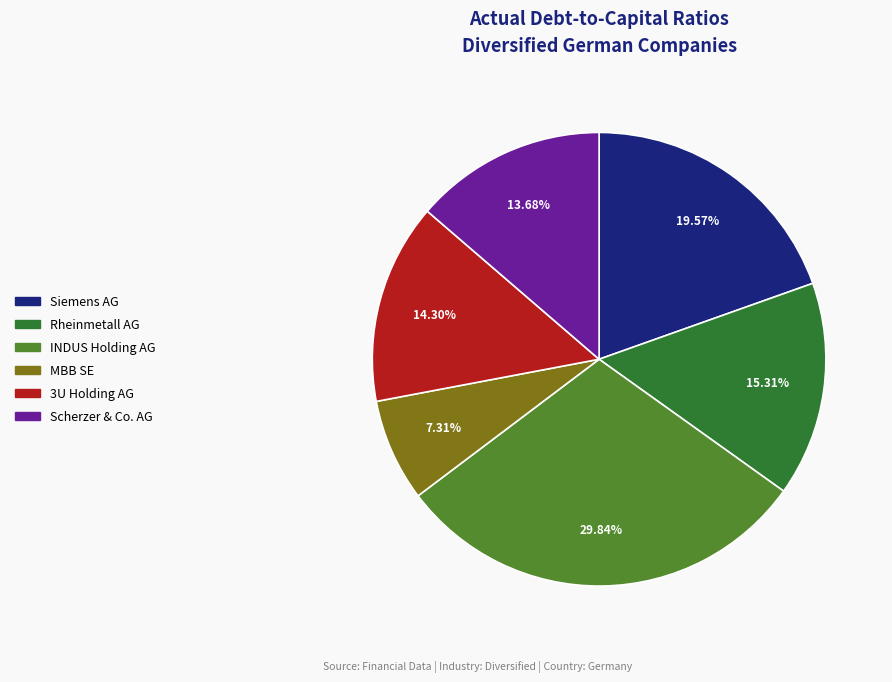

What percentage is the 3U Holding AG slice, to the nearest percent?

14%